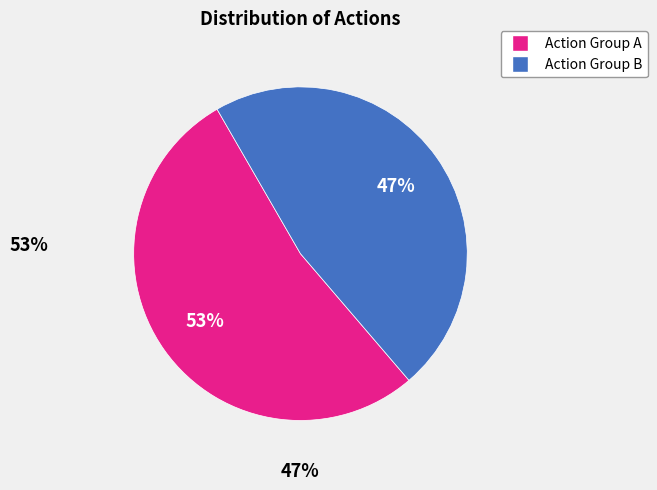

To the nearest percent, what is the average slice percentage?

50%